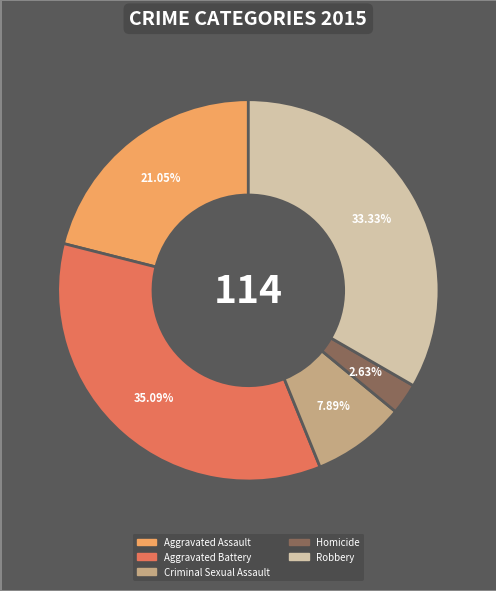

To the nearest percent, what percentage of the pie is Homicide?

3%